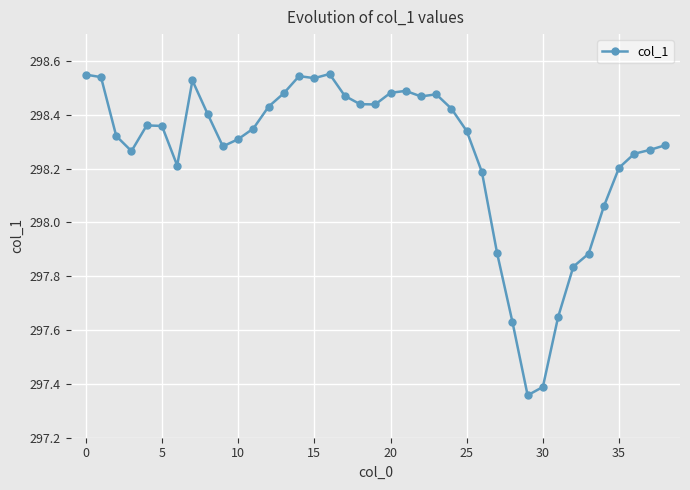

True or false: there are more than 2 points higher than both neighbors.

True